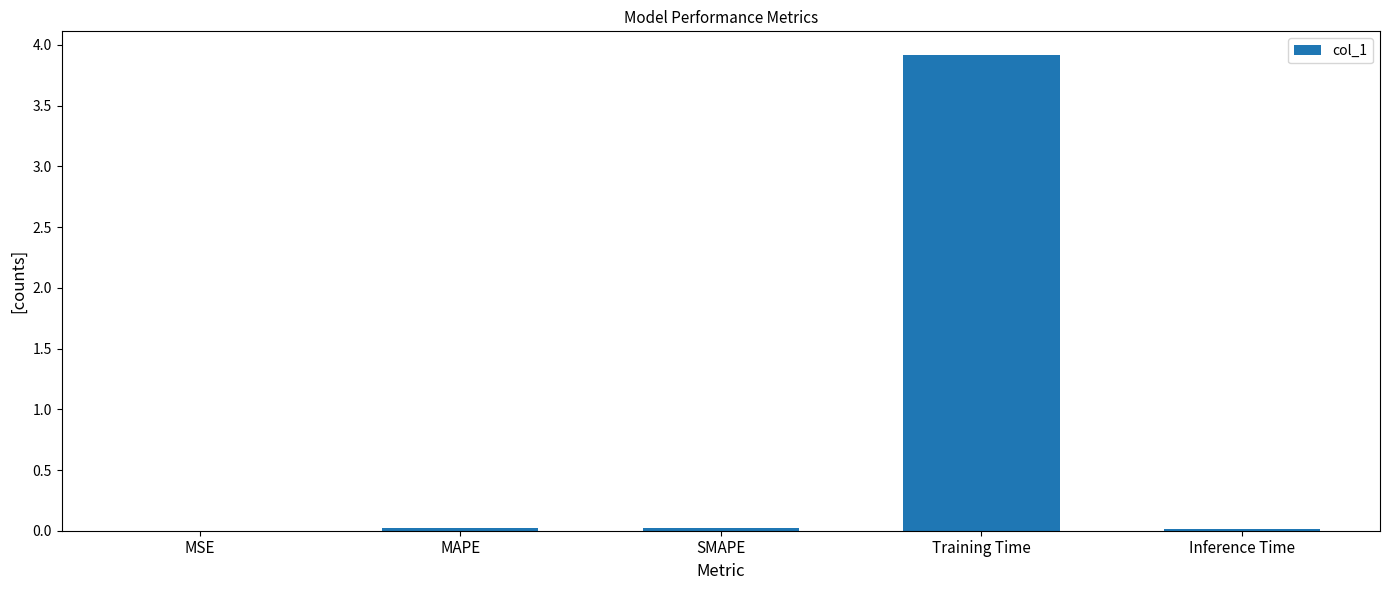

What is the change in value from MSE to Training Time?

+3.9